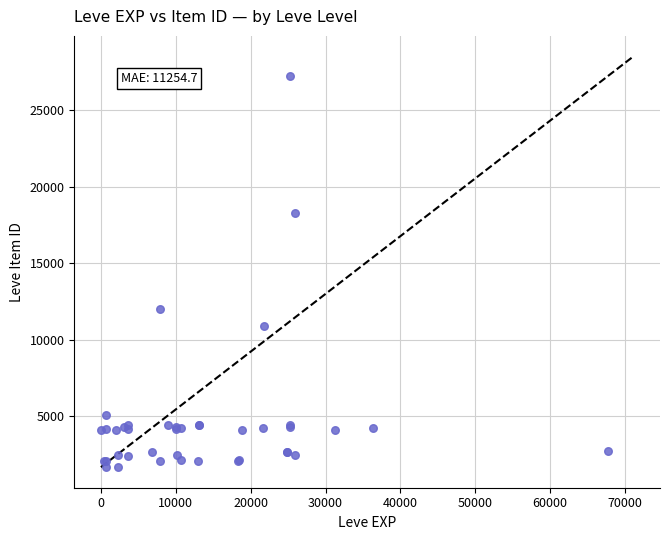

What Y value in the scatter plot is closest to 14448?

12018